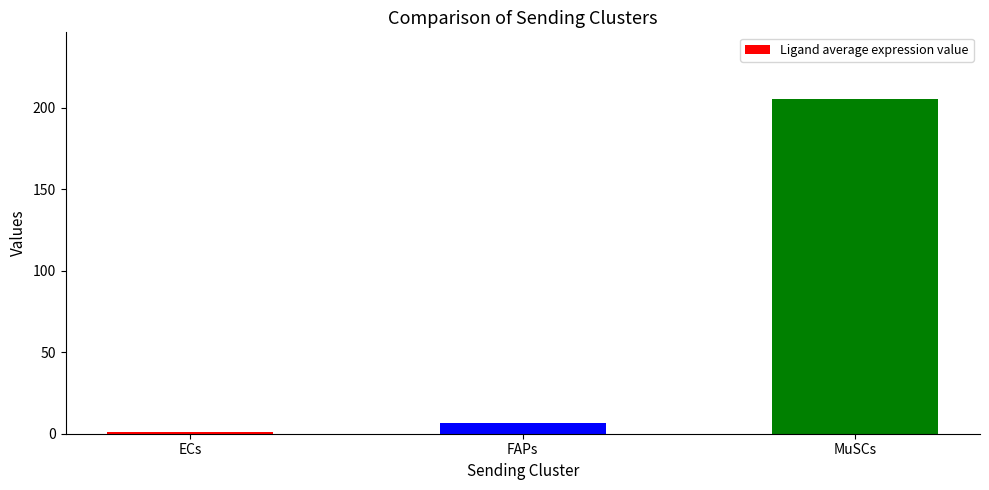

What is the label of the 2nd bar from the left?

FAPs